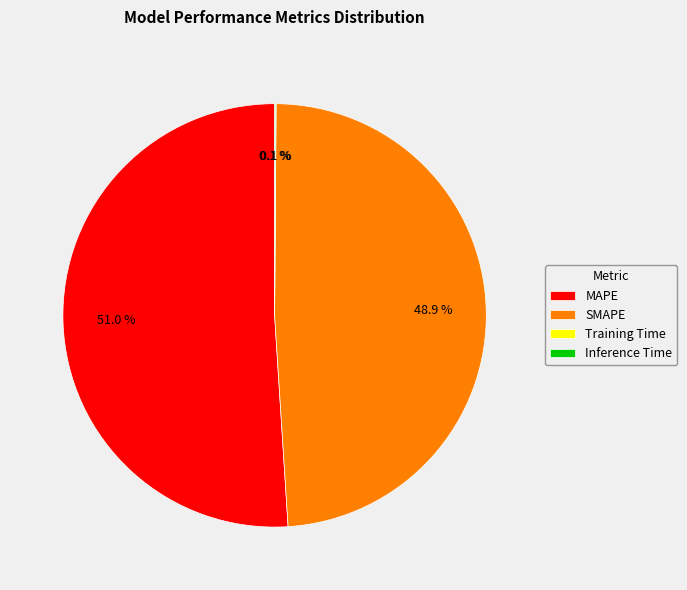

How much of the chart is everything except SMAPE?

51.1%